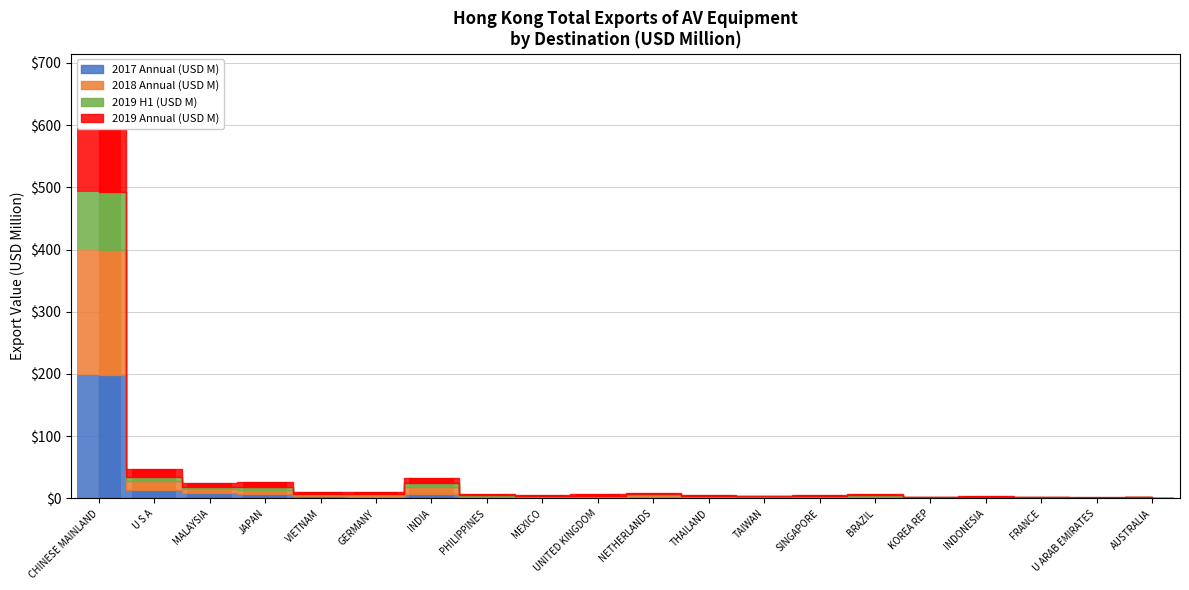

What is the maximum value for 2018 Annual (USD M)?

200.7